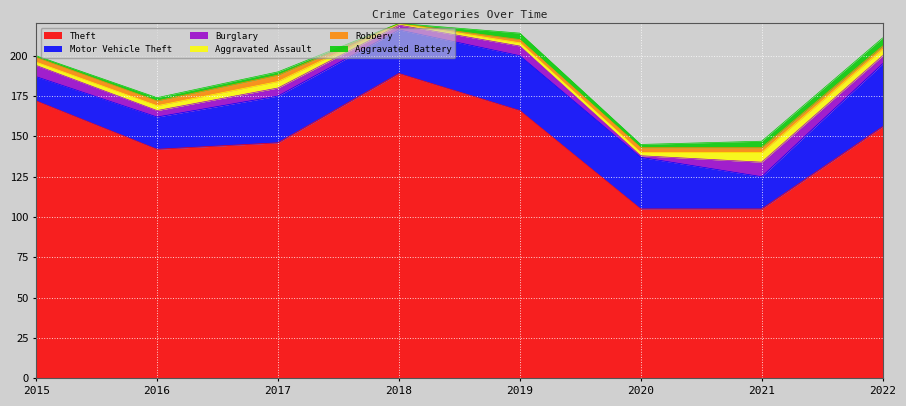

Is it true that Motor Vehicle Theft equals 32 at 2020?

True